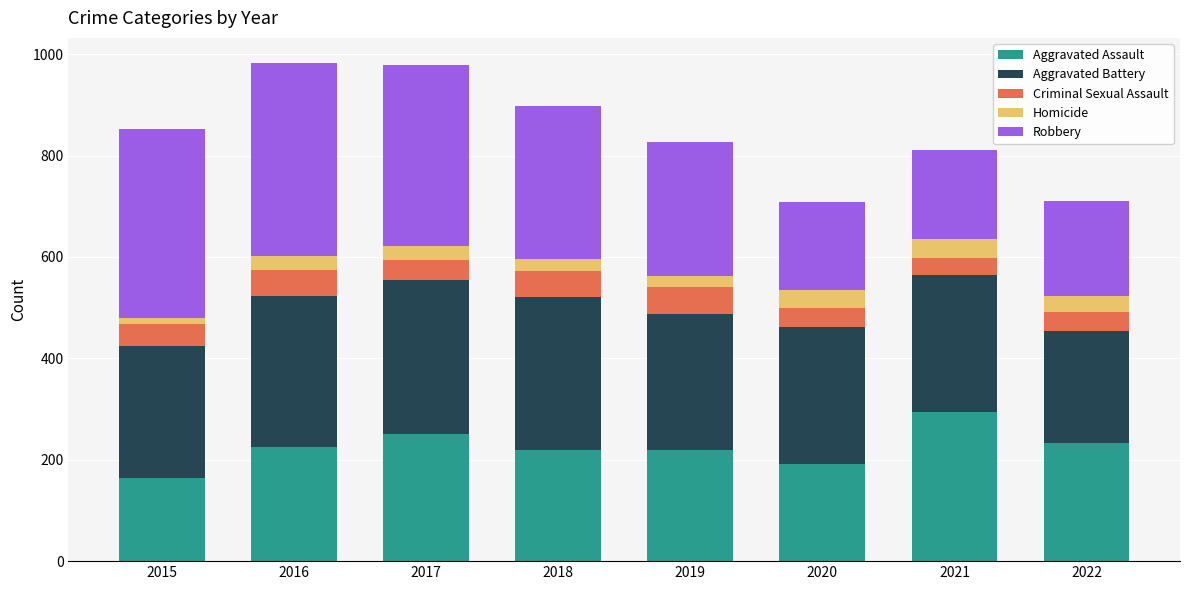

What is the lowest value of the Aggravated Assault series?

164